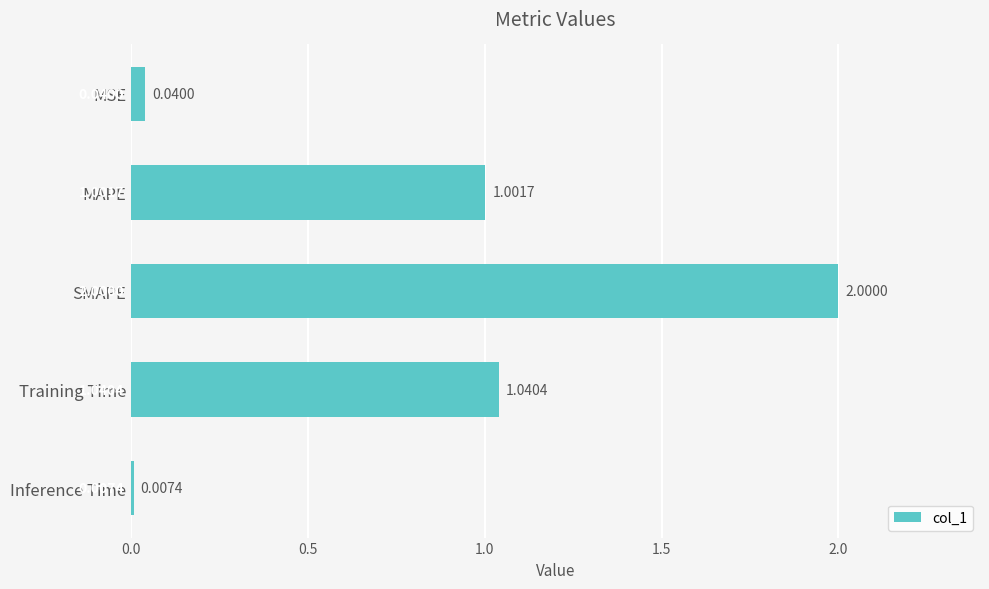

What is the label of the 1st bar from the top?

MSE